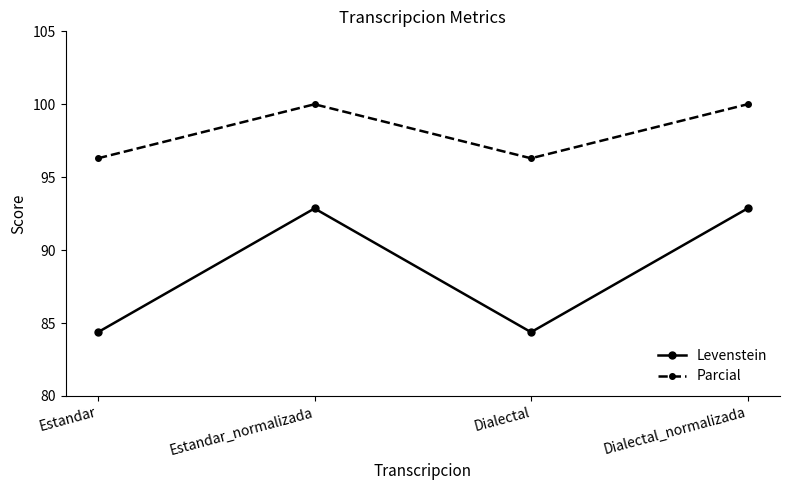

How many values in the Levenstein series exceed 92?

2